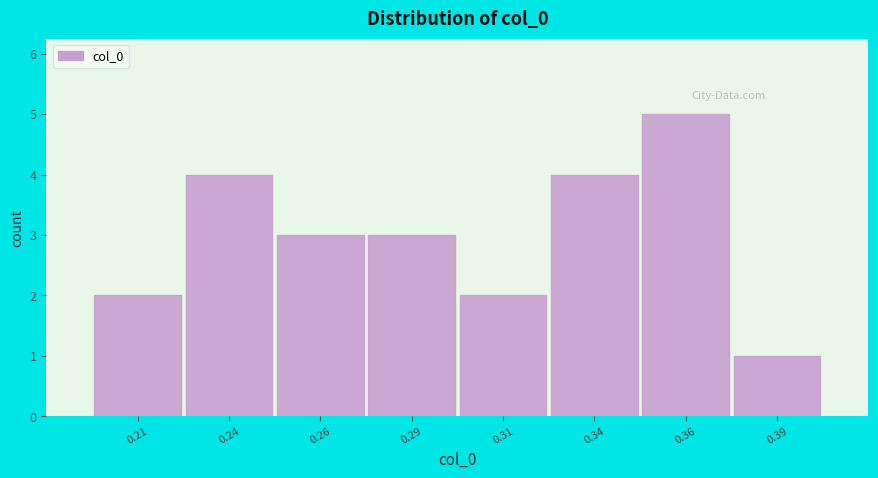

Reading left to right, extract all data points from this chart.

2	4	3	3	2	4	5	1